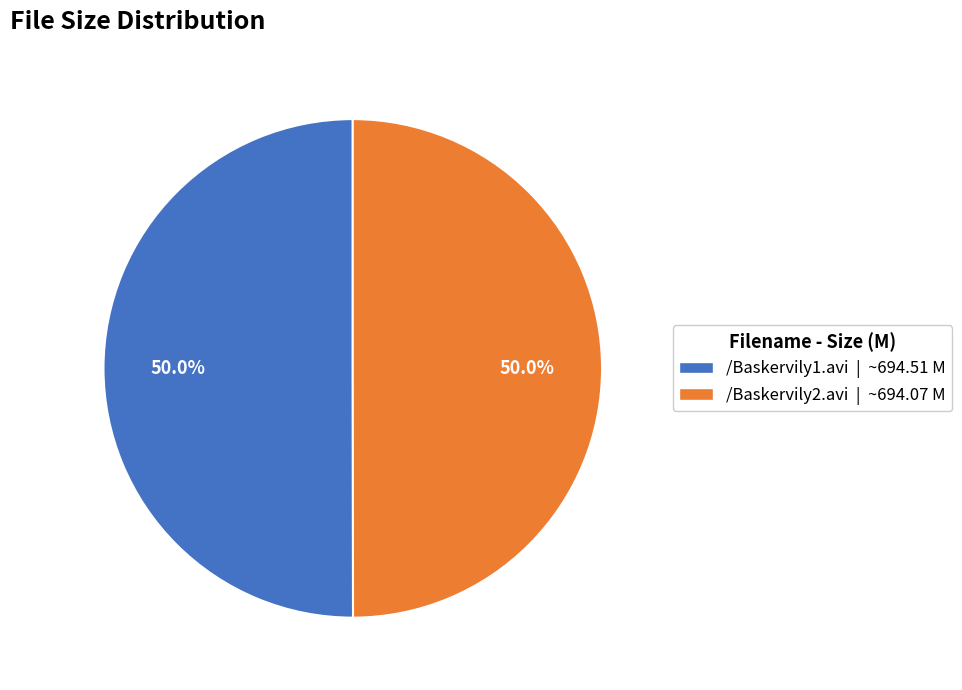

What is the ratio of the value at /Baskervily2.avi | ~694.07 M to the value at /Baskervily1.avi | ~694.51 M?

1.0